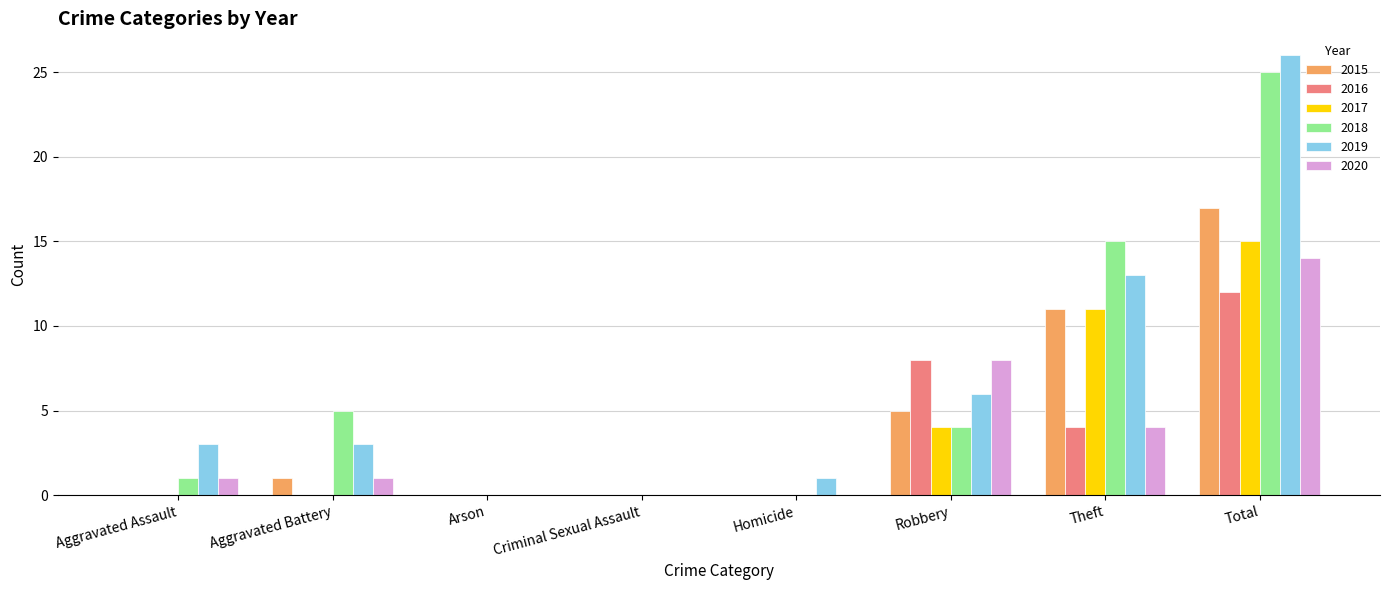

Which series has the largest total across all categories?

2019